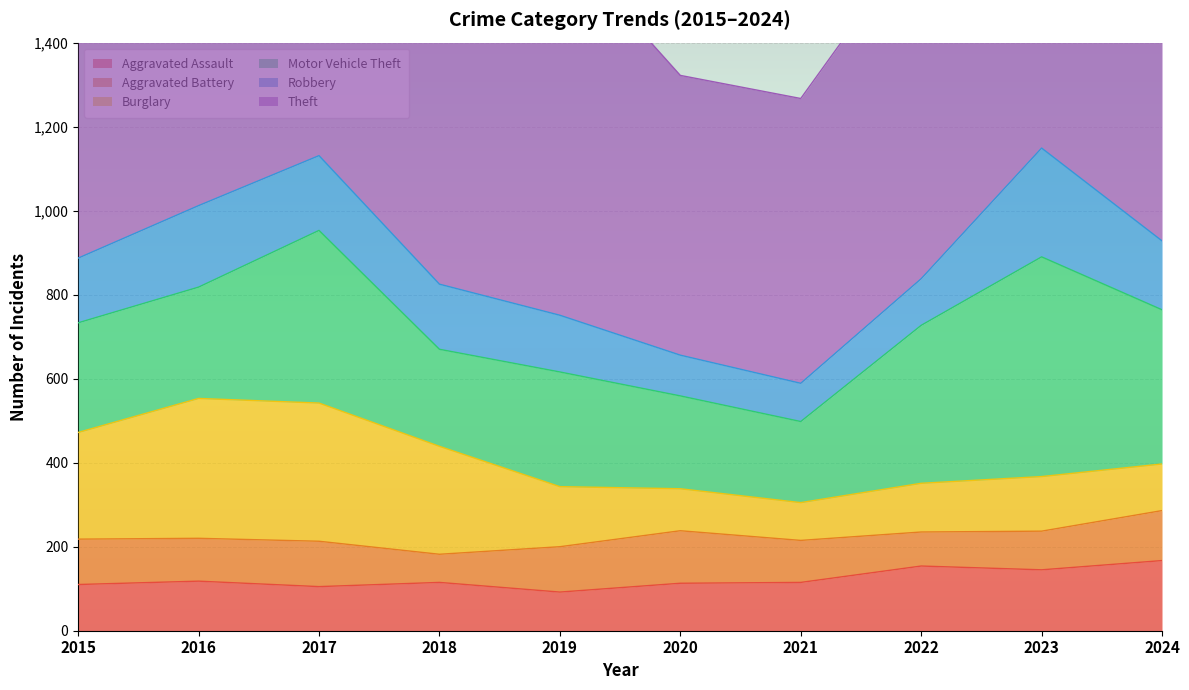

What is the sum of all Burglary values?

1863